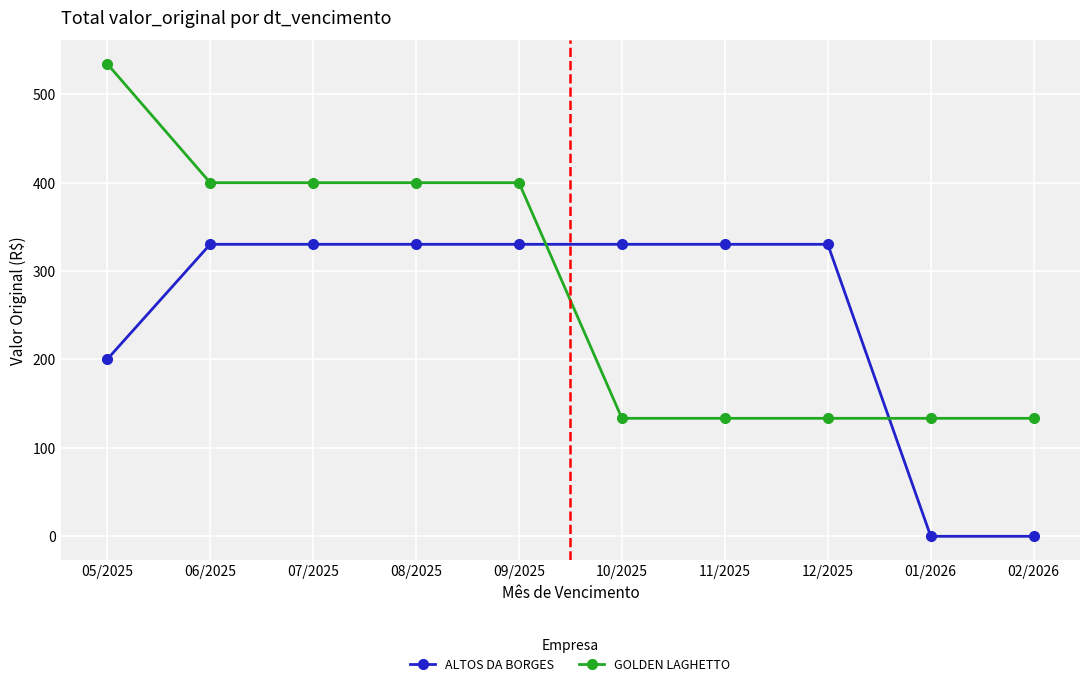

What is the spread (max minus min) of values at 02/2026?

133.4